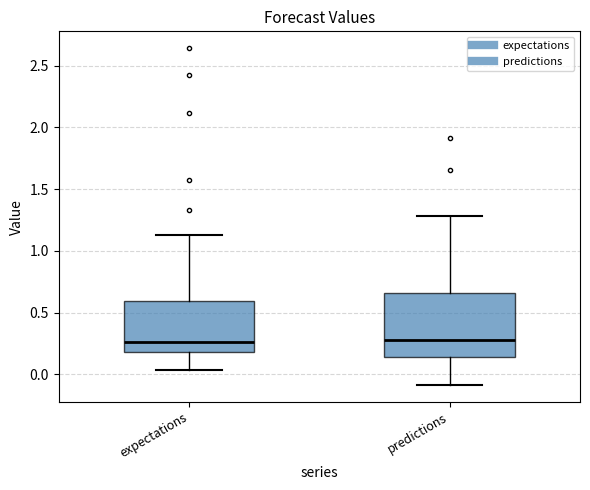

Comparing the boxes themselves (not the whiskers), which one is the tallest?

predictions